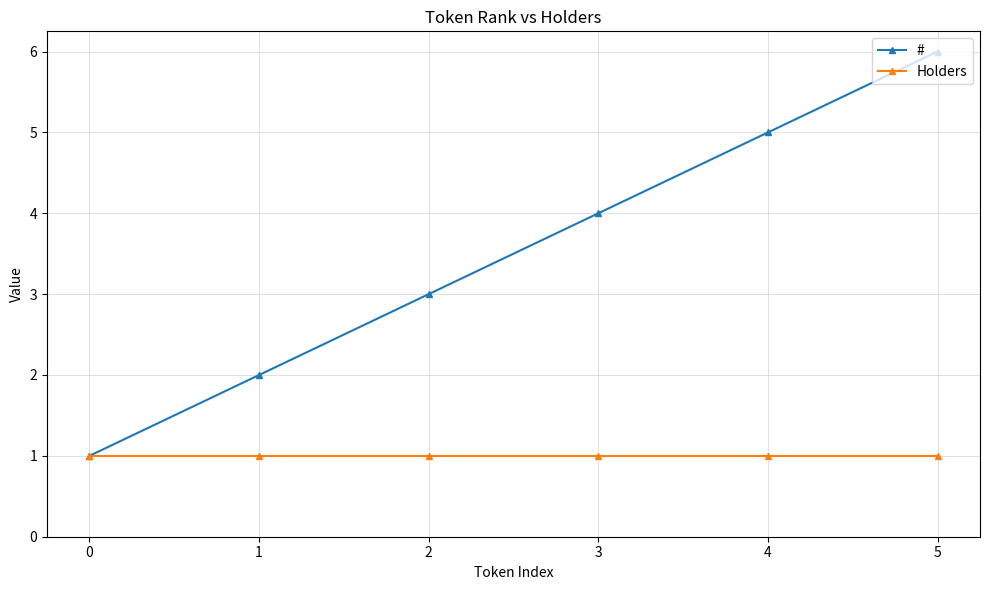

Rank the series by their maximum value, from highest to lowest.

#, Holders